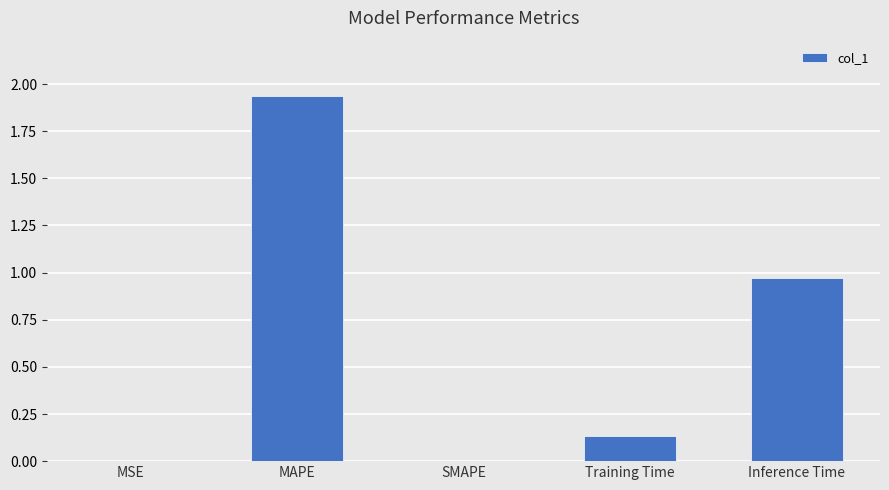

Between MSE and MAPE, which is larger?

MAPE